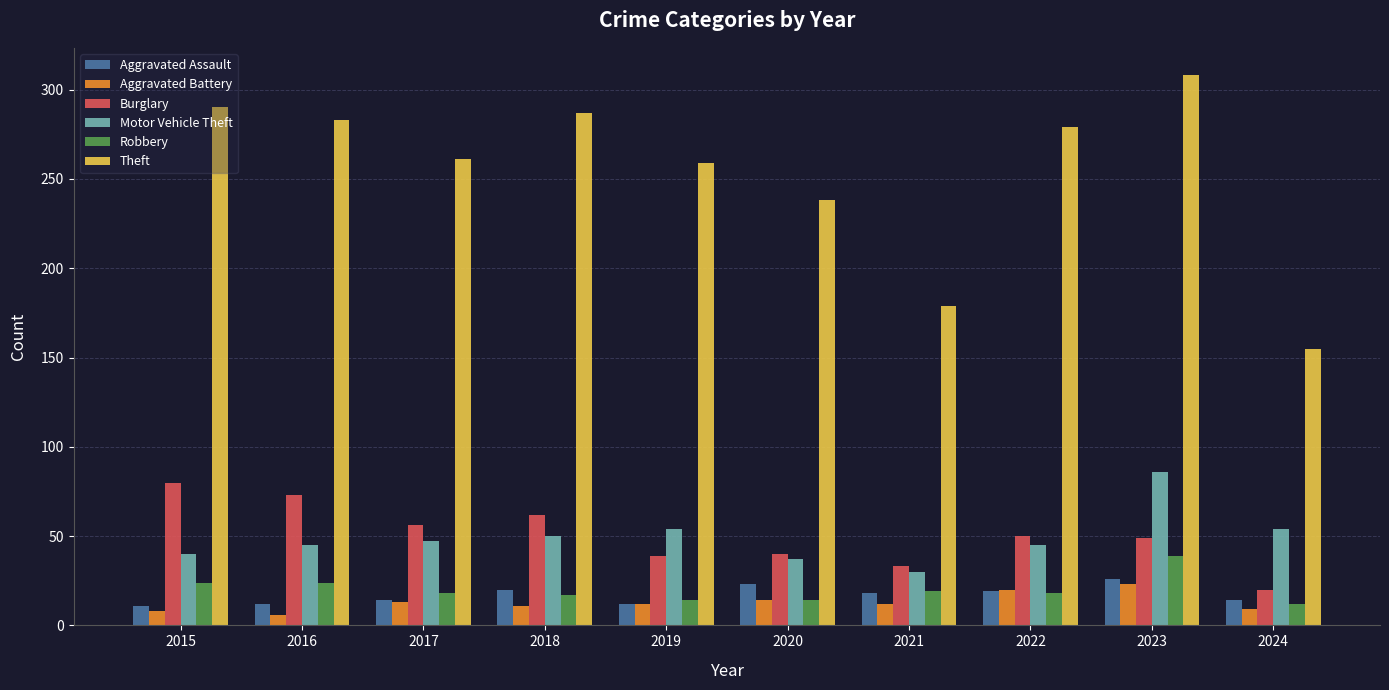

What is the highest value of the Motor Vehicle Theft series?

86